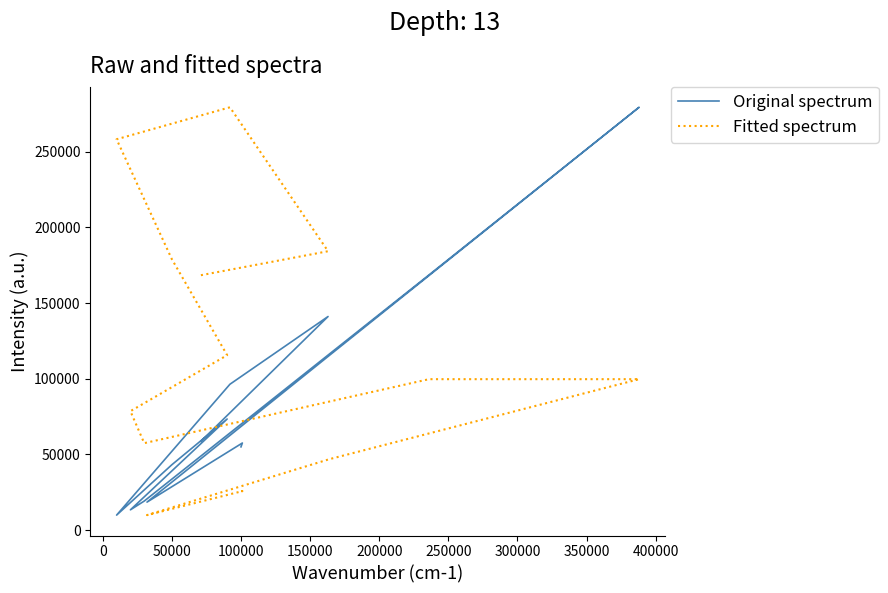

Does the chart have visible grid lines?

No